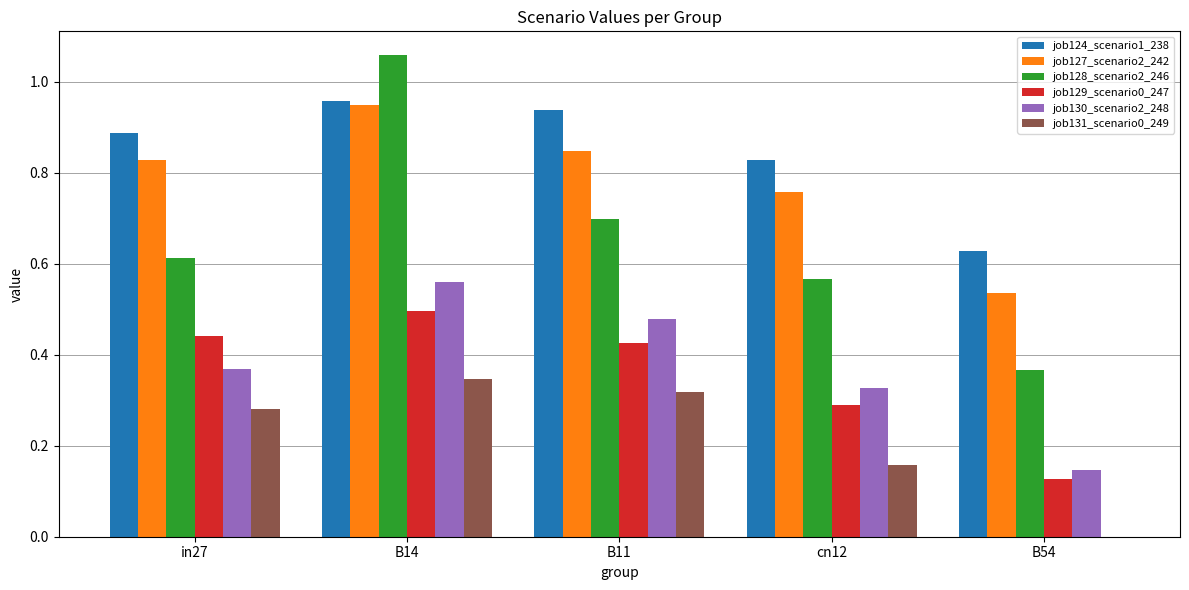

What is the sum of the job124_scenario1_238 values at B54 and B11?

1.6